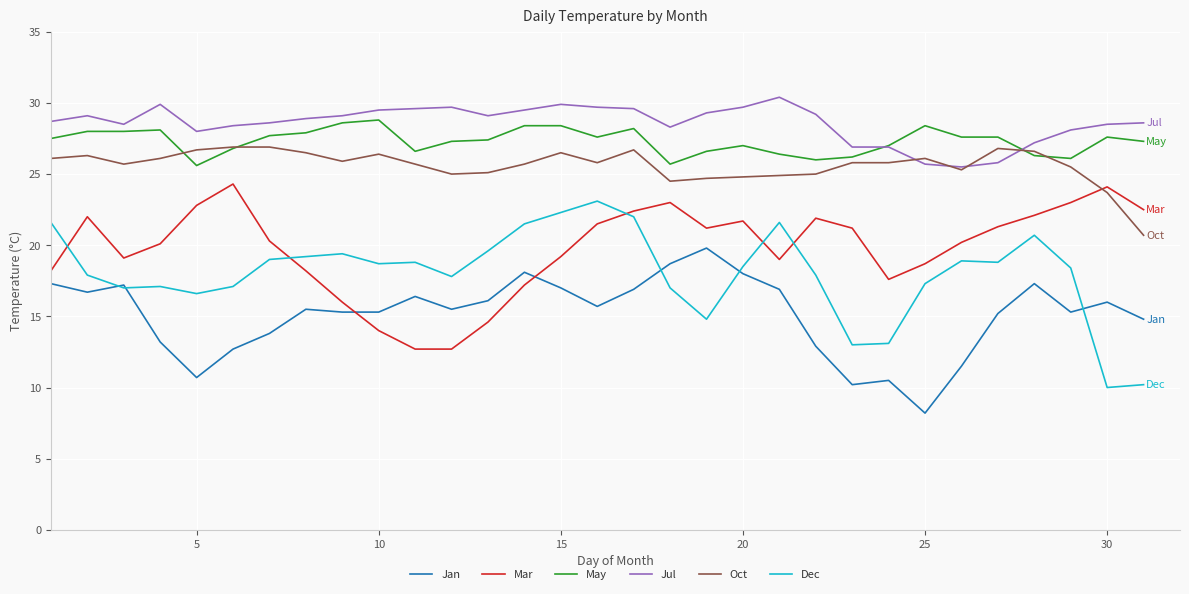

What is the lowest value of the Oct series?

20.7